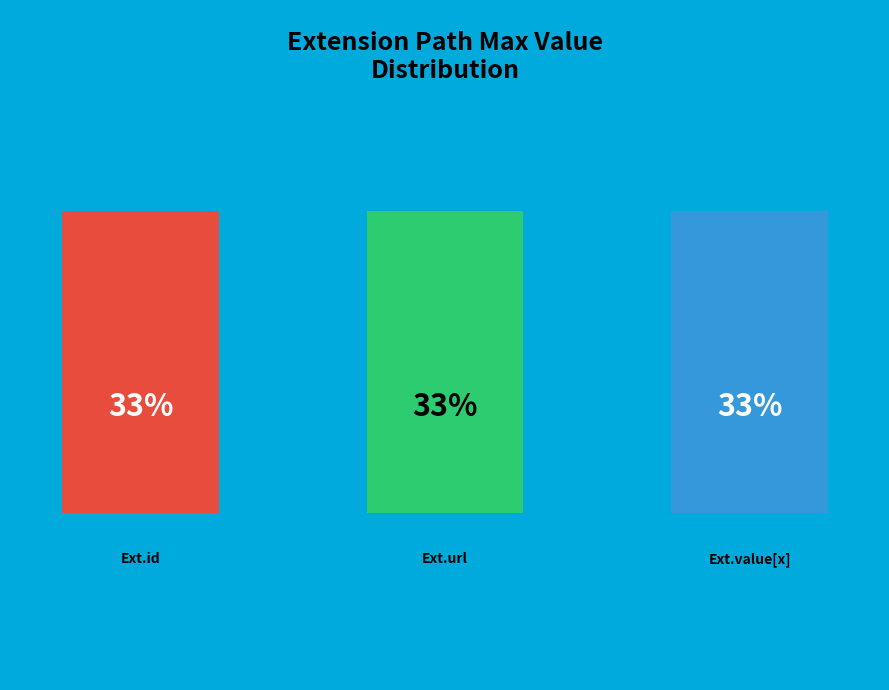

Does Extension.value[x] account for over 50% of the chart?

No